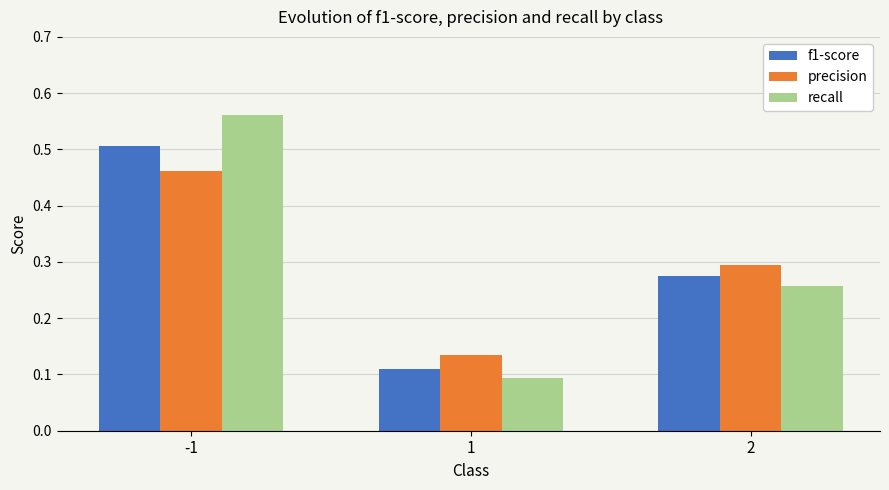

What is the total value across all series at -1?

1.5